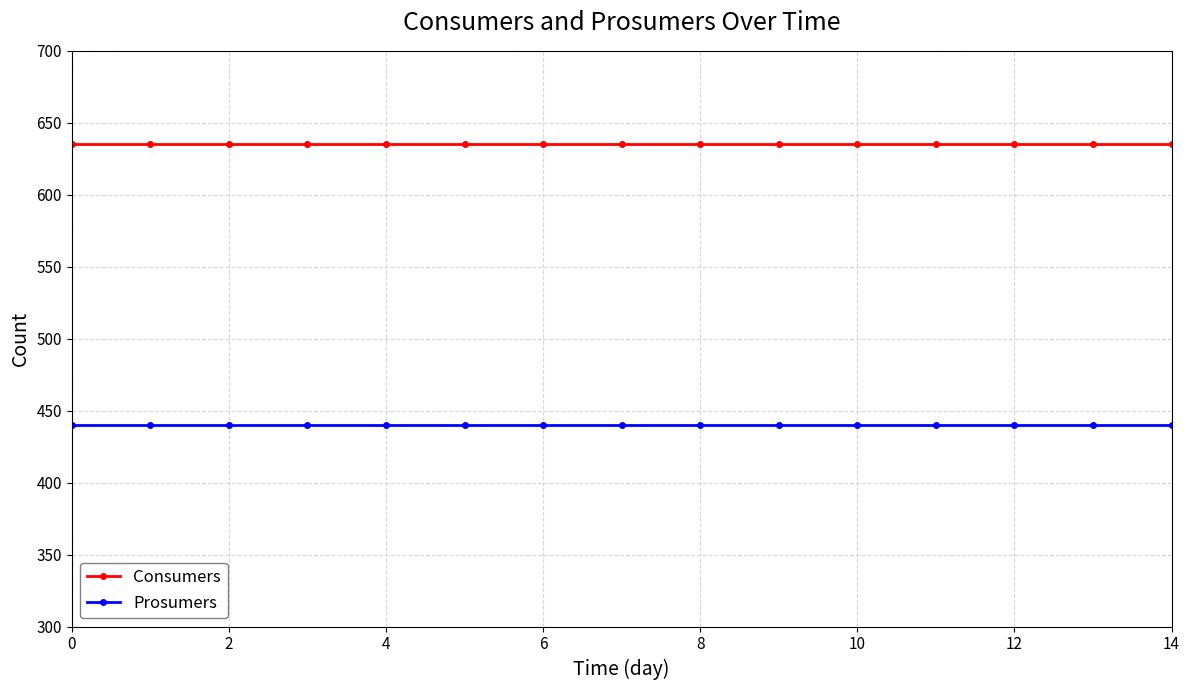

What is the sum of all Prosumers values?

6600